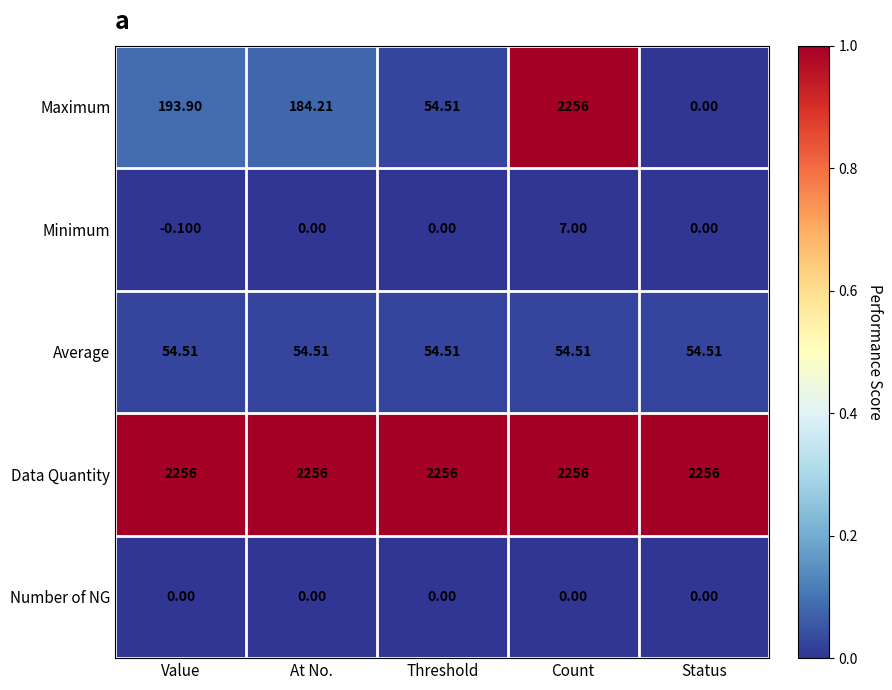

Between Value and Status, which series saw the biggest shift?

Maximum